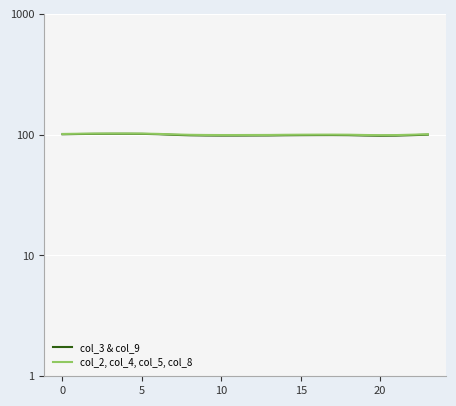

True or false: col_3 & col_9 and col_2 & col_4 & col_5 & col_8 intersect in this chart.

False